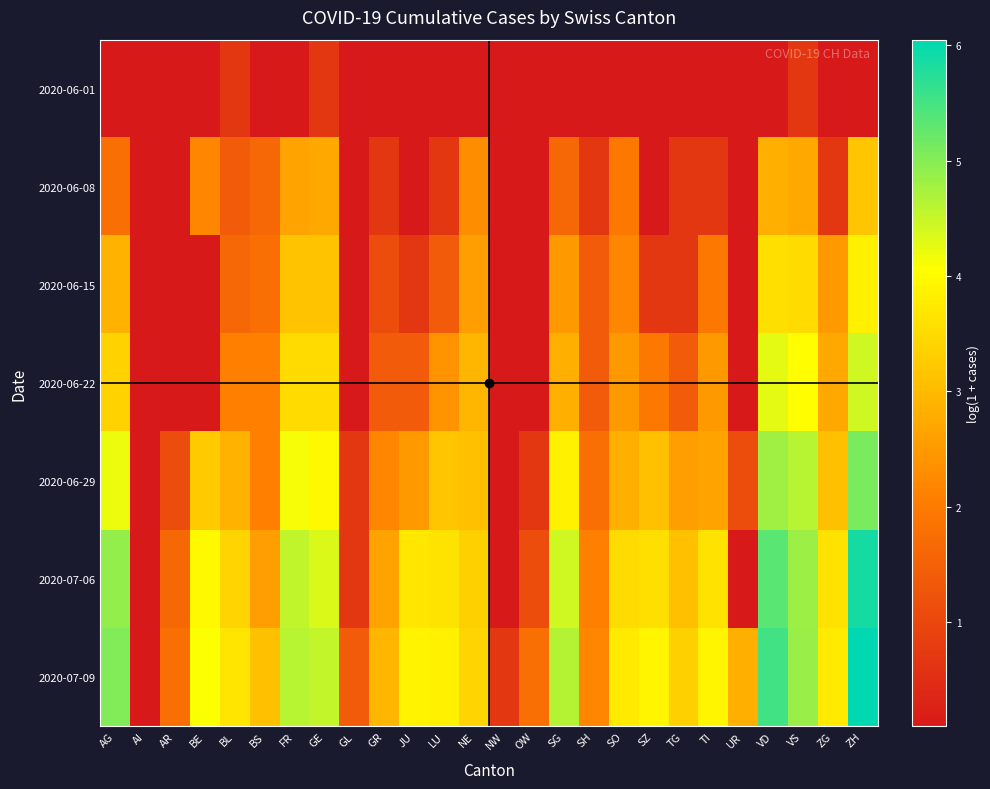

Reading left to right, transcribe all the data shown in this chart.

2020-06-01: AG=0.1	AI=0.1	AR=0.1	BE=0.1	BL=0.7	BS=0.1	FR=0.1	GE=0.7	GL=0.1	GR=0.1	JU=0.1	LU=0.1	NE=0.1	NW=0.1	OW=0.1	SG=0.1	SH=0.1	SO=0.1	SZ=0.1	TG=0.1	TI=0.1	UR=0.1	VD=0.1	VS=0.7	ZG=0.1	ZH=0.1
2020-06-08: AG=1.8	AI=0.1	AR=0.1	BE=2.2	BL=1.4	BS=1.6	FR=2.6	GE=2.7	GL=0.1	GR=0.7	JU=0.1	LU=0.7	NE=2.3	NW=0.1	OW=0.1	SG=1.6	SH=0.7	SO=1.9	SZ=0.1	TG=0.7	TI=0.7	UR=0.1	VD=2.8	VS=2.7	ZG=0.7	ZH=3.2
2020-06-15: AG=2.9	AI=0.1	AR=0.1	BE=0.1	BL=1.6	BS=1.8	FR=3.1	GE=3.1	GL=0.1	GR=1.1	JU=0.7	LU=1.4	NE=2.6	NW=0.1	OW=0.1	SG=2.5	SH=1.4	SO=2.2	SZ=0.7	TG=0.7	TI=1.9	UR=0.1	VD=3.6	VS=3.5	ZG=2.5	ZH=3.8
2020-06-22: AG=3.4	AI=0.1	AR=0.1	BE=0.1	BL=2.1	BS=2.1	FR=3.5	GE=3.5	GL=0.1	GR=1.4	JU=1.4	LU=2.4	NE=2.9	NW=0.1	OW=0.1	SG=2.8	SH=1.4	SO=2.5	SZ=1.9	TG=1.4	TI=2.5	UR=0.1	VD=4.3	VS=4.0	ZG=2.7	ZH=4.4
2020-06-29: AG=4.2	AI=0.1	AR=1.1	BE=3.3	BL=2.9	BS=2.1	FR=4.1	GE=4.0	GL=0.7	GR=2.2	JU=2.5	LU=3.2	NE=3.1	NW=0.1	OW=0.7	SG=3.9	SH=1.8	SO=2.8	SZ=3.1	TG=2.6	TI=2.6	UR=1.1	VD=4.8	VS=4.6	ZG=3.1	ZH=5.1
2020-07-06: AG=4.9	AI=0.1	AR=1.6	BE=4.0	BL=3.4	BS=2.6	FR=4.6	GE=4.3	GL=0.7	GR=2.6	JU=3.7	LU=3.6	NE=3.3	NW=0.1	OW=1.1	SG=4.4	SH=2.1	SO=3.5	SZ=3.6	TG=3.1	TI=3.6	UR=0.1	VD=5.3	VS=4.8	ZG=3.6	ZH=5.9
2020-07-09: AG=5.0	AI=0.1	AR=1.8	BE=4.1	BL=3.7	BS=3.1	FR=4.6	GE=4.5	GL=1.4	GR=2.9	JU=3.9	LU=3.9	NE=3.4	NW=0.7	OW=1.8	SG=4.7	SH=2.2	SO=3.7	SZ=3.9	TG=3.3	TI=3.9	UR=2.8	VD=5.5	VS=4.9	ZG=3.7	ZH=6.0